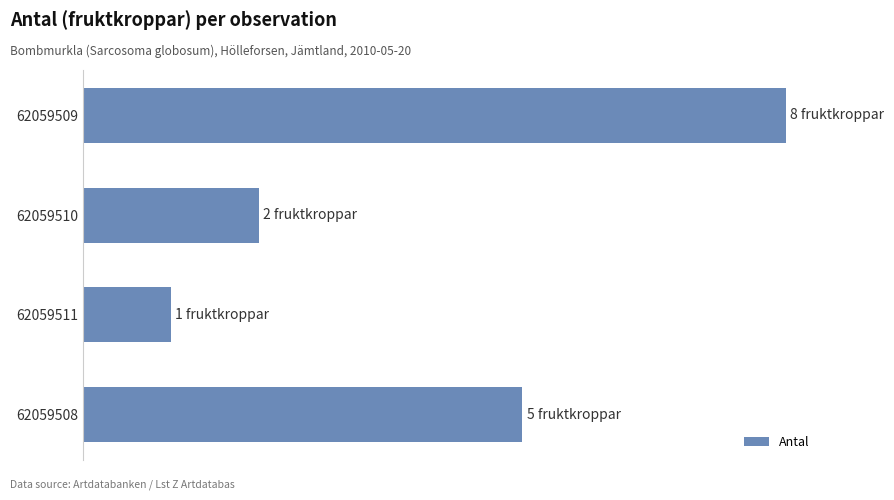

Rank the categories by value from lowest to highest.

62059511, 62059510, 62059508, 62059509